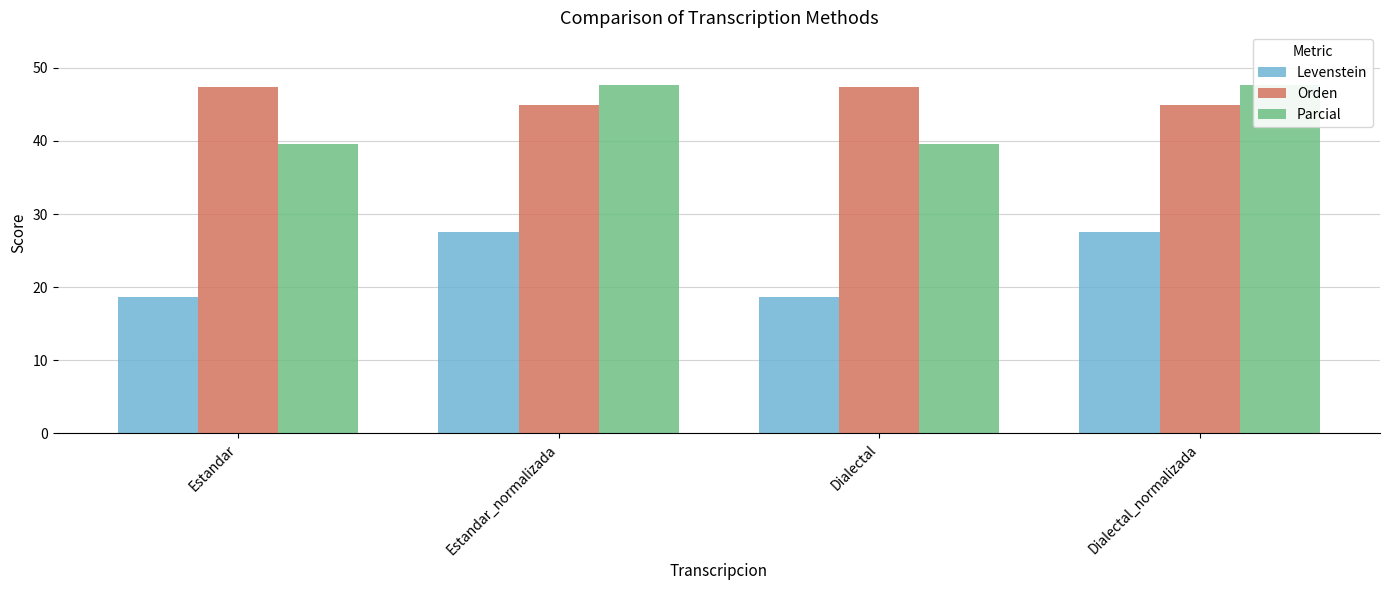

At which label does Parcial first exceed 47?

Estandar_normalizada